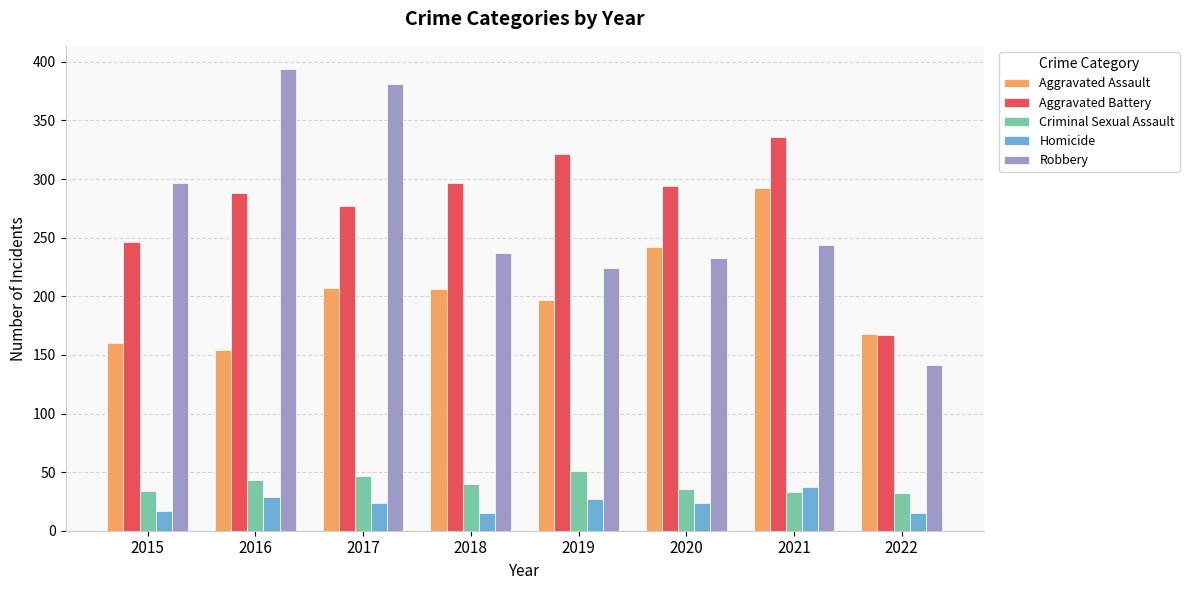

At which label does Robbery reach its minimum?

2022